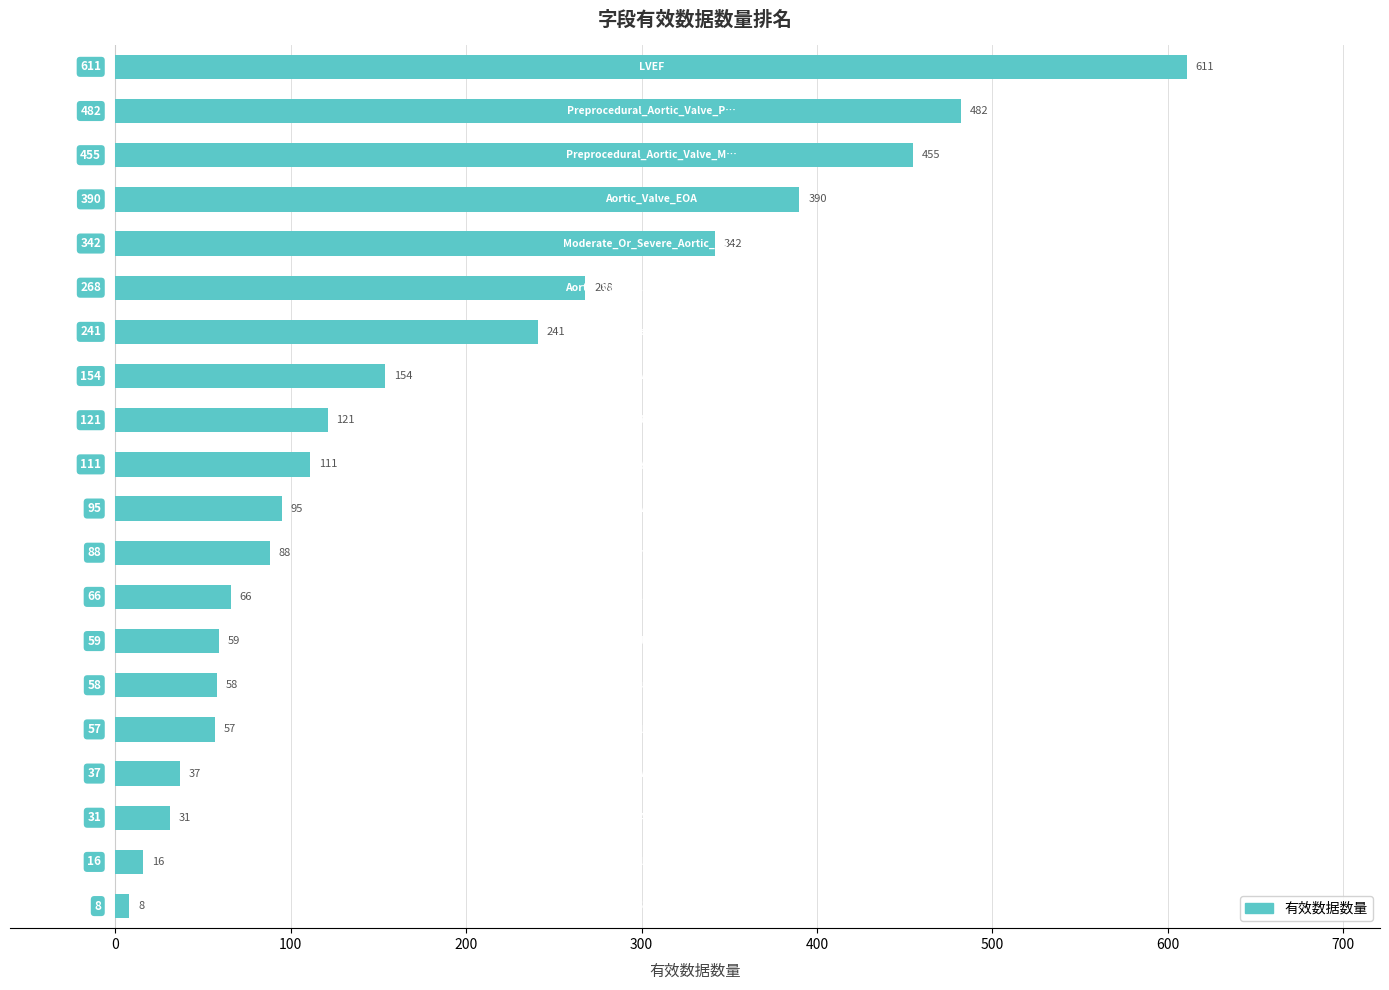

How many values are below 111?

10